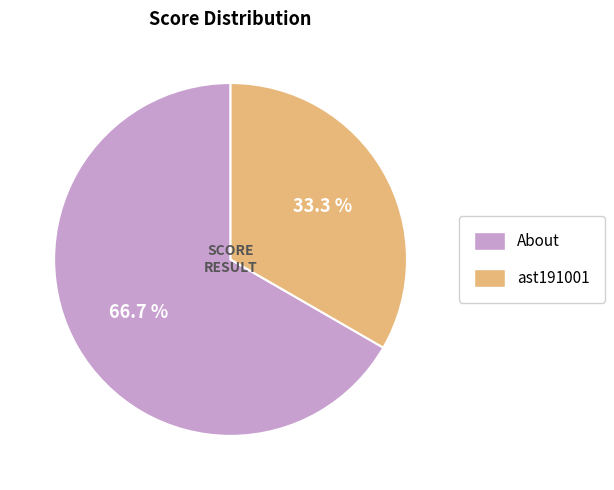

Is the sum of ast191001 and About greater than half?

Yes